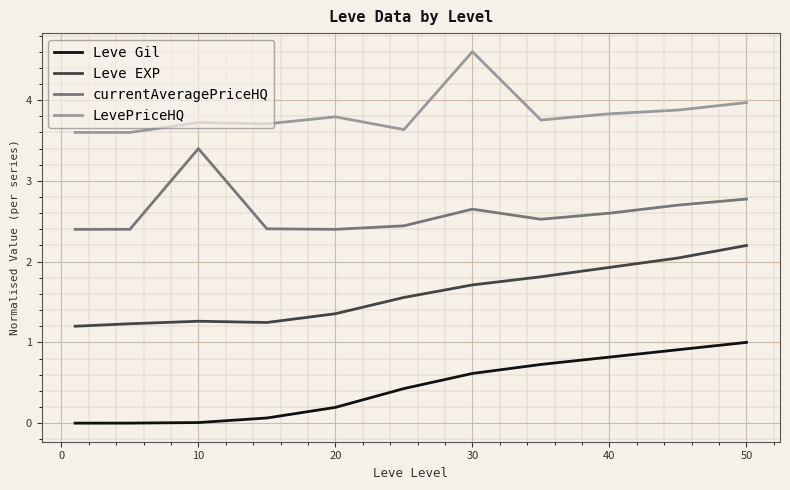

Which series has the largest total across all categories?

LevePriceHQ